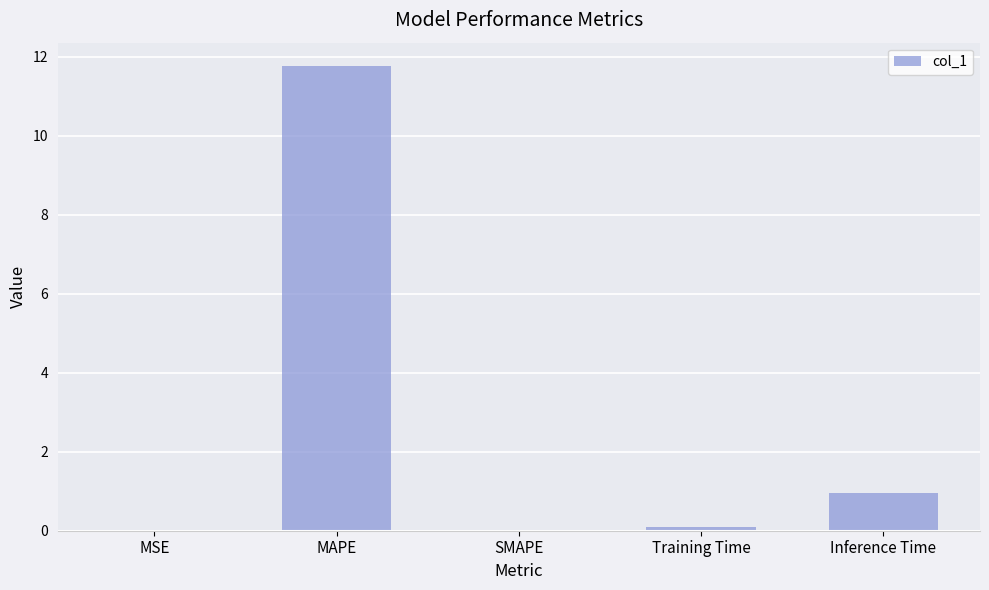

Count the number of data series in this chart.

1